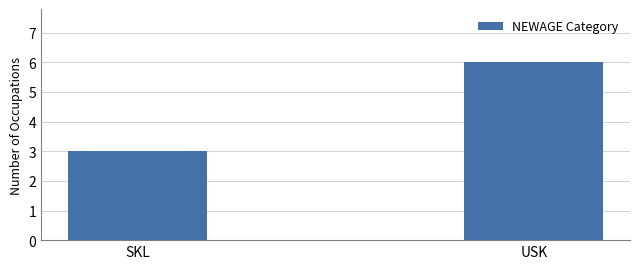

What value does the data have at SKL?

3